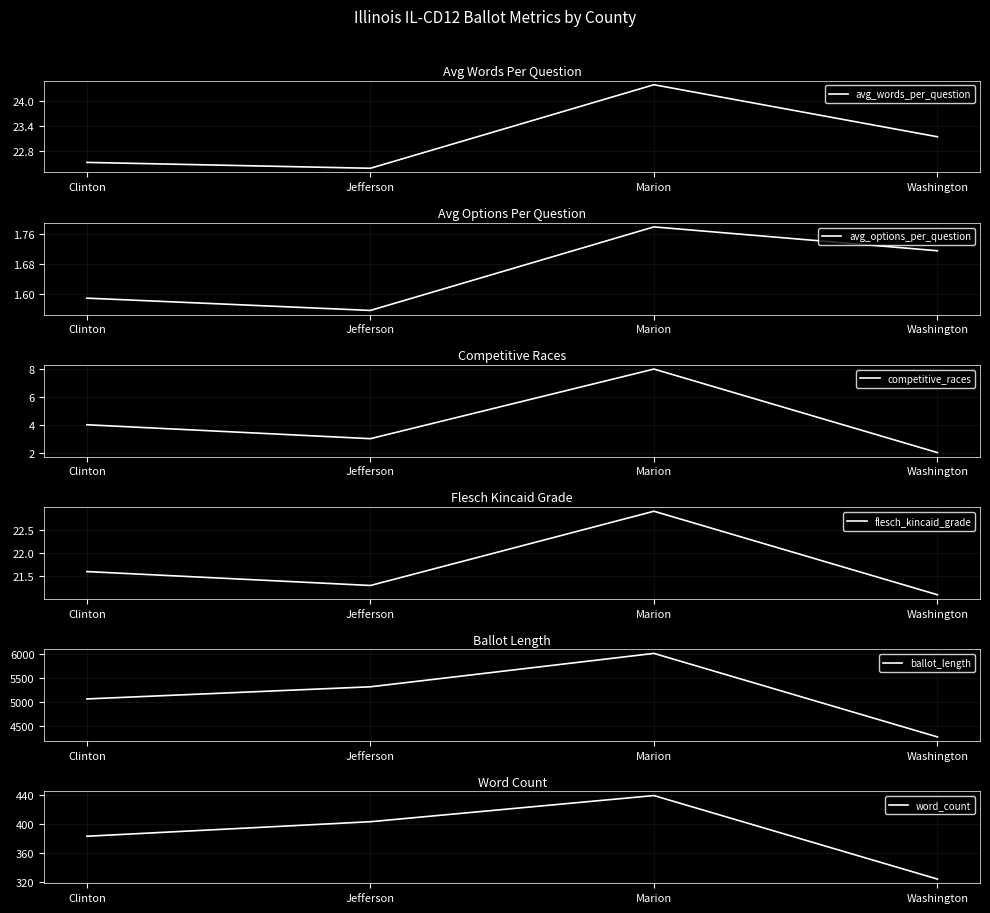

True or false: ballot_length and avg_options_per_question cross at least once.

False